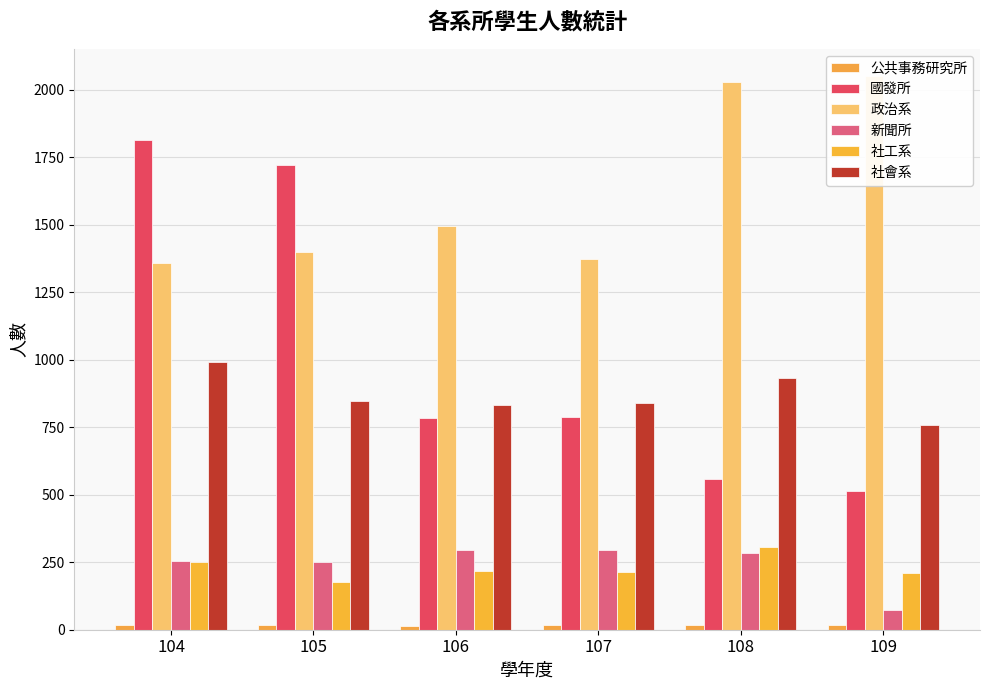

Reading left to right, extract all data points from this chart.

公共事務研究所: 19	18	14	16	17	19
國發所: 1816	1723	785	787	557	513
政治系: 1360	1401	1495	1375	2029	2050
新聞所: 253	252	295	296	284	74
社工系: 250	178	219	215	306	209
社會系: 993	847	834	840	934	757